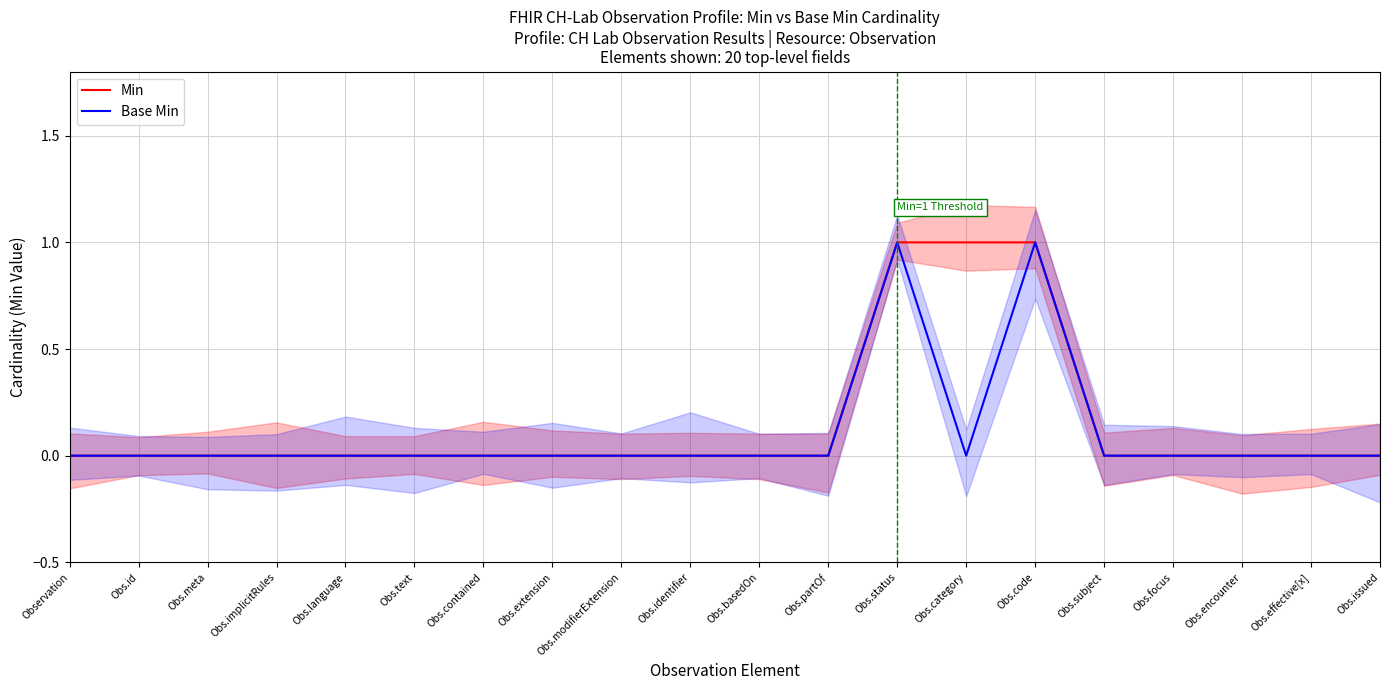

True or false: Min and Base Min intersect in this chart.

False